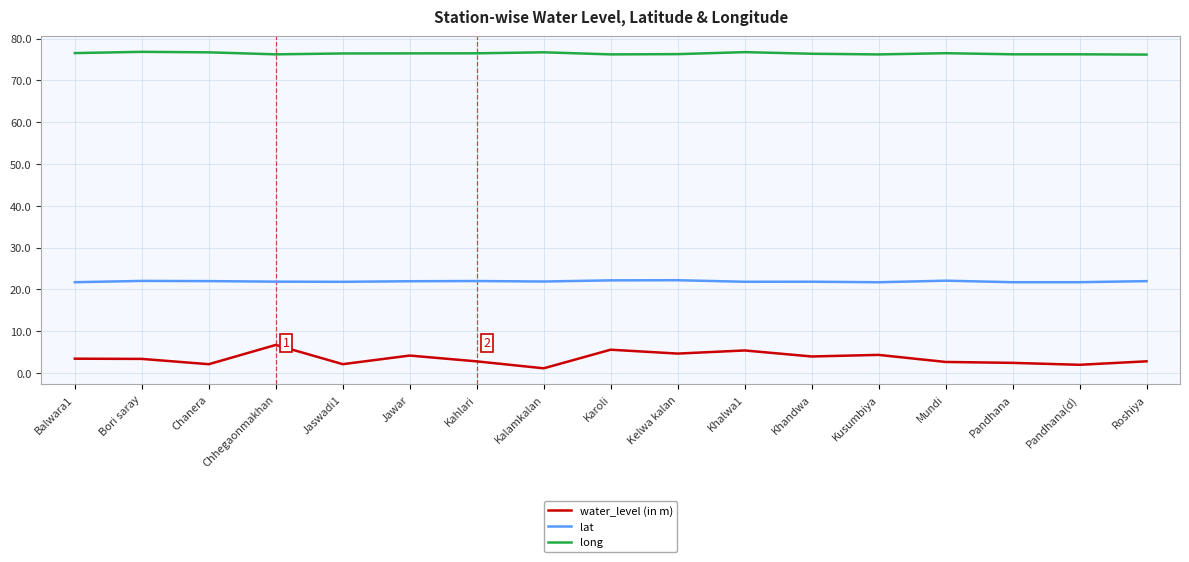

What is the difference between the lat values at Jawar and Pandhana?

0.2